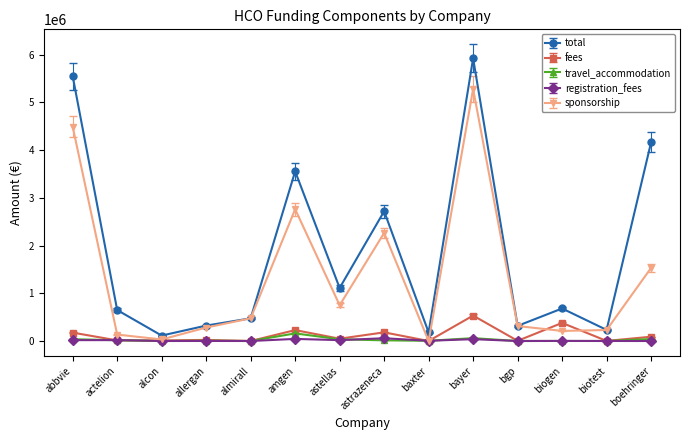

What is the label of the 9th point from the right?

amgen